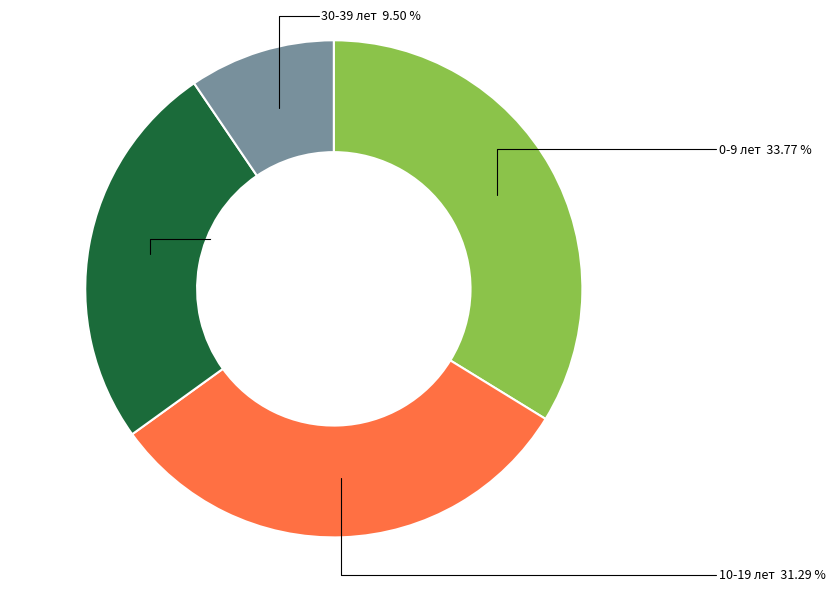

Which has a higher value, 10-19 лет or 30-39 лет?

10-19 лет